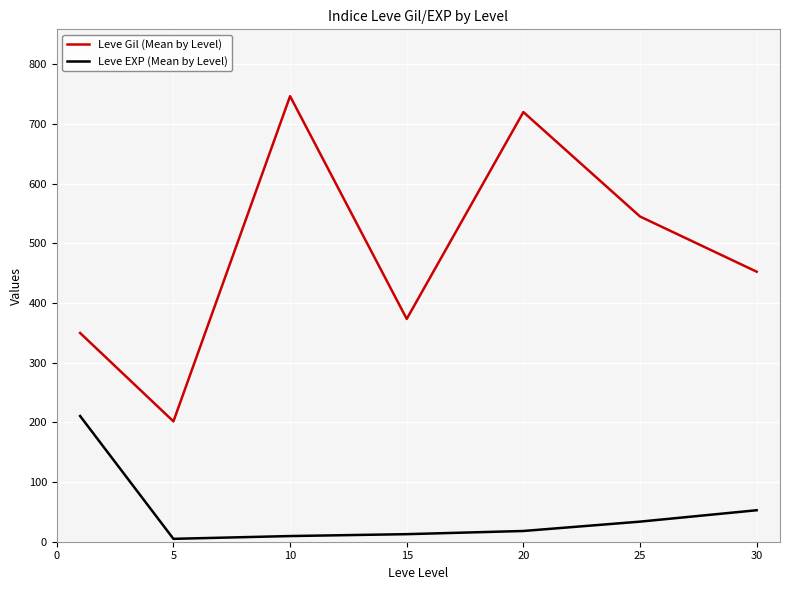

True or false: Leve Gil (Mean by Level) and Leve EXP (Mean by Level) cross at least once.

False